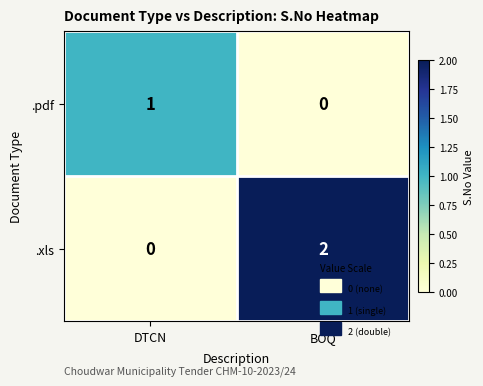

The value of .pdf at BOQ is 0. True or false?

True